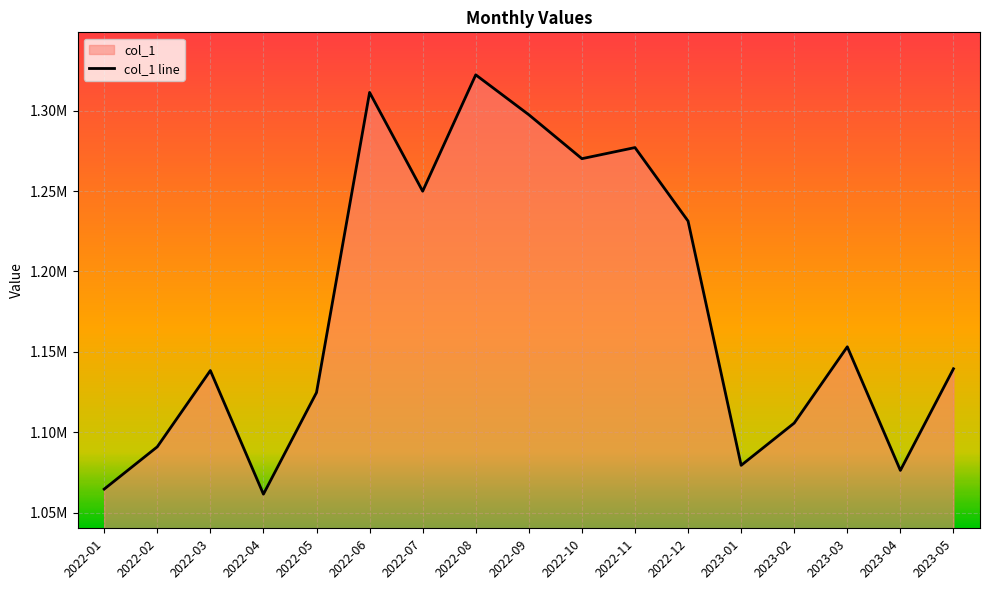

Rank the categories by value from lowest to highest.

2022-04, 2022-01, 2023-04, 2023-01, 2022-02, 2023-02, 2022-05, 2022-03, 2023-05, 2023-03, 2022-12, 2022-07, 2022-10, 2022-11, 2022-09, 2022-06, 2022-08